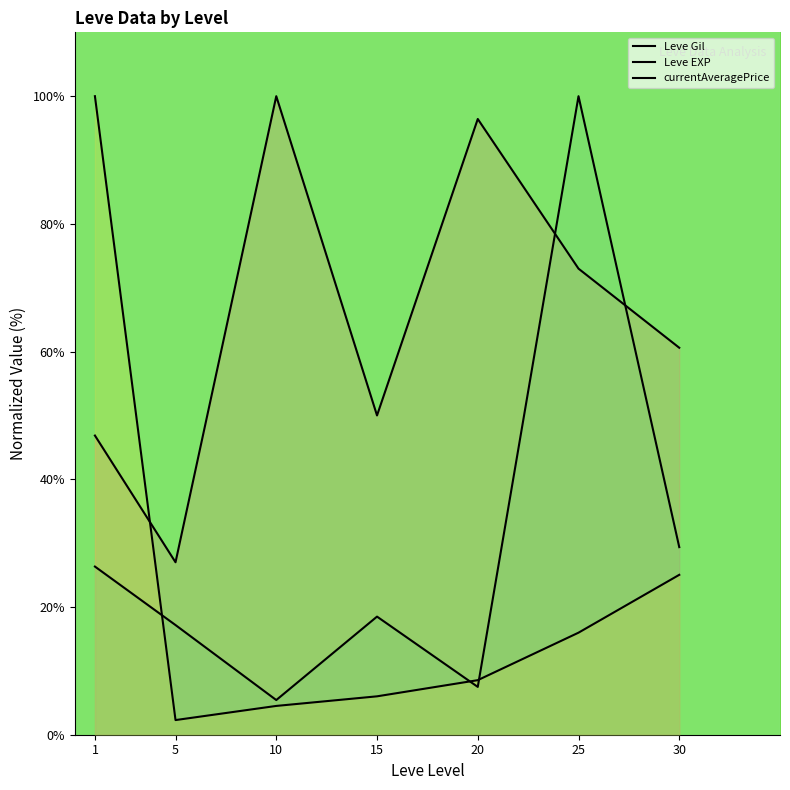

Does the chart have visible grid lines?

No